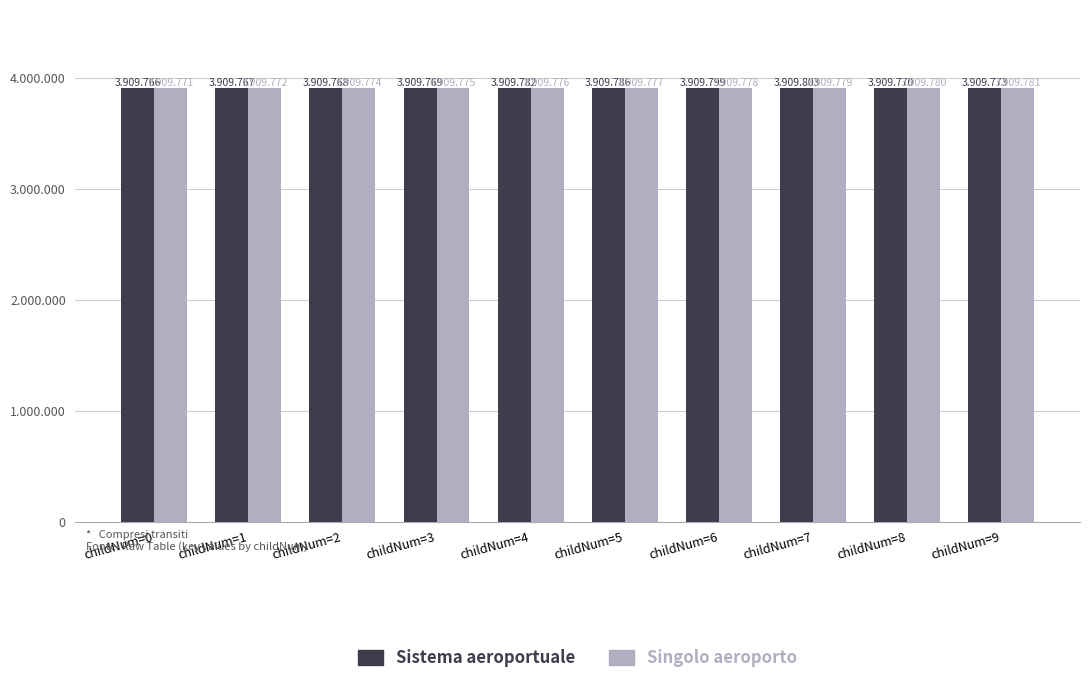

At childNum=2, list the series in order from largest to smallest.

Singolo aeroporto, Sistema aeroportuale